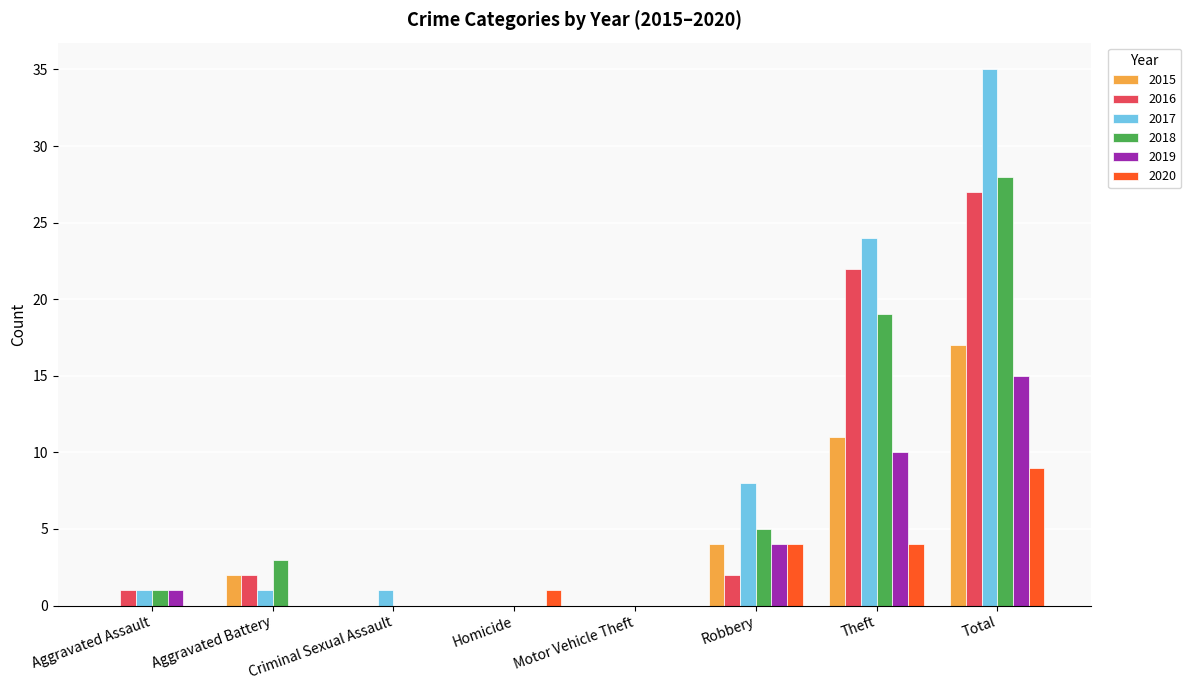

Which series has the largest total across all categories?

2017